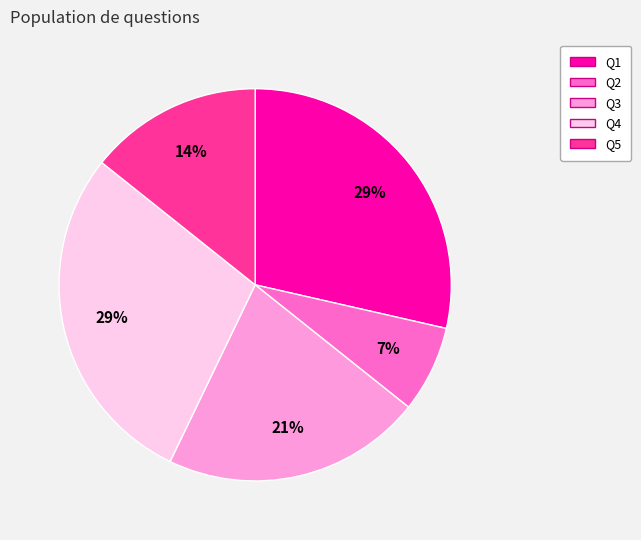

What is the smallest slice in the pie chart?

Q2